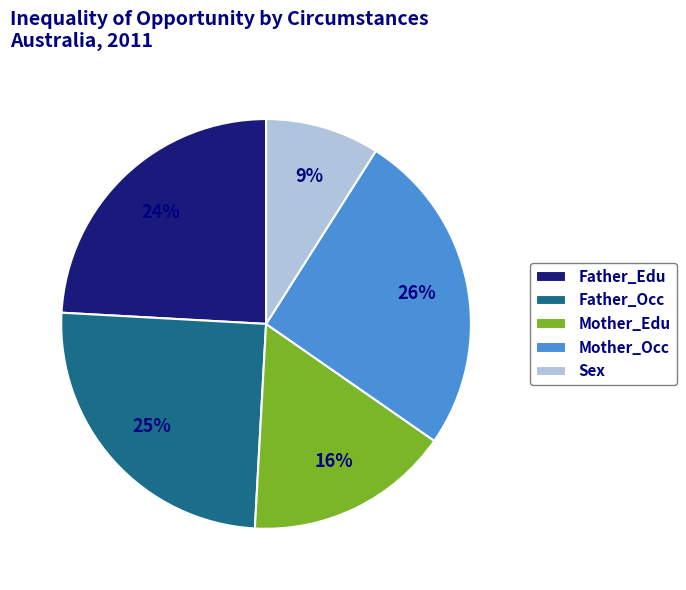

To the nearest percent, what percentage of the pie is Mother_Occ?

26%